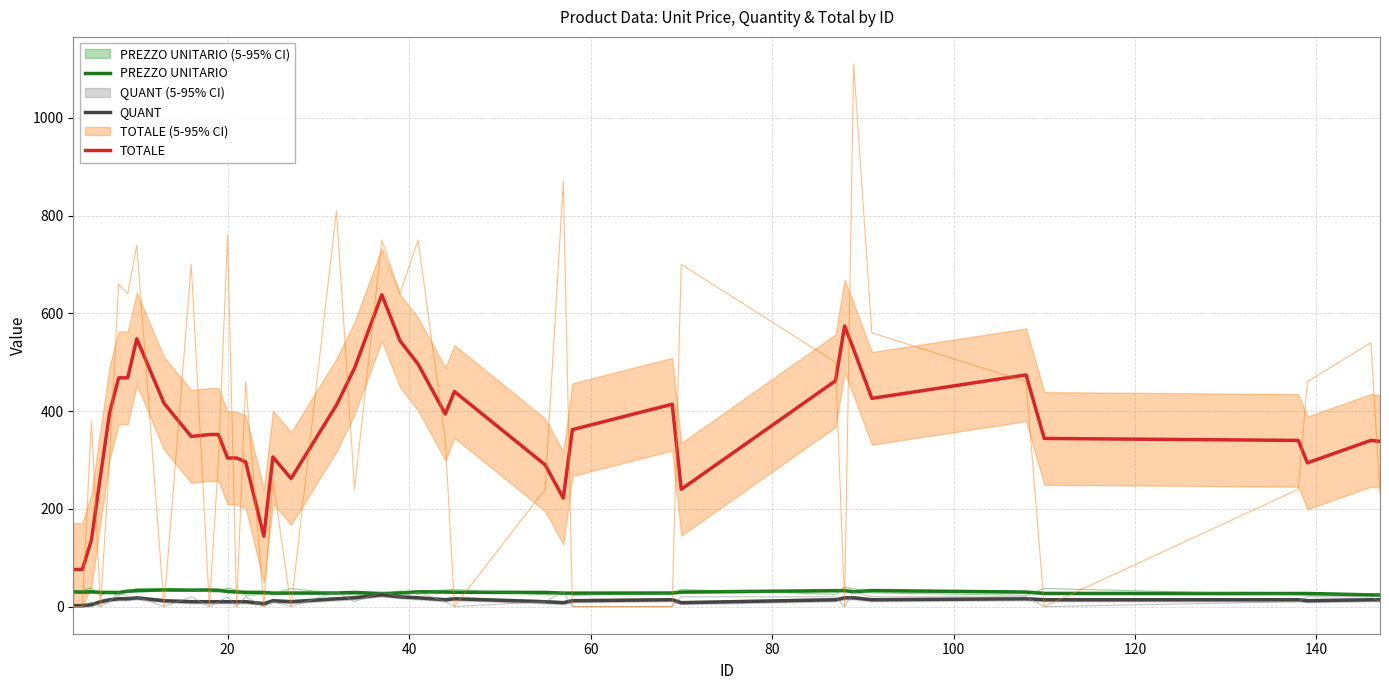

How many values in the TOTALE series exceed 352?

19